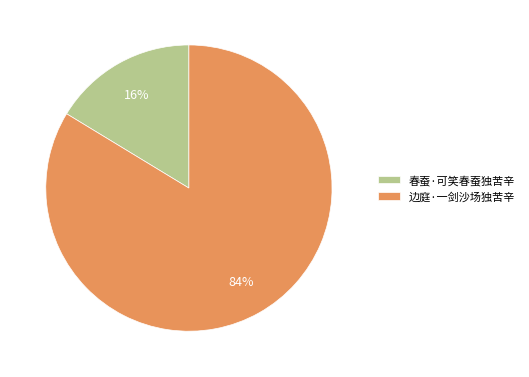

What percentage is the 边庭·一剑沙场独苦辛 slice, to the nearest percent?

84%